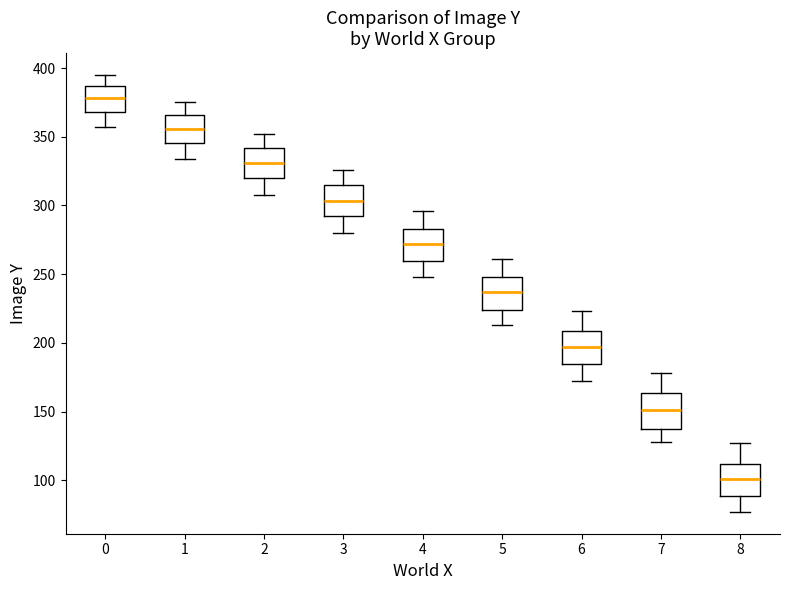

Reading left to right, transcribe this box plot: for each box, give where its median line is, the range the box spans, and where its two whiskers end, as read against the y-axis. The values are not printed on the chart, so give them approximately, as read against the axis.

0: median 380, box 370 to 385, whiskers 355 to 395
1: median 355, box 345 to 365, whiskers 335 to 375
2: median 330, box 320 to 340, whiskers 310 to 350
3: median 305, box 290 to 315, whiskers 280 to 325
4: median 270, box 260 to 285, whiskers 250 to 295
5: median 235, box 225 to 250, whiskers 215 to 260
6: median 195, box 185 to 210, whiskers 170 to 225
7: median 150, box 140 to 165, whiskers 130 to 180
8: median 100, box 90 to 110, whiskers 75 to 125